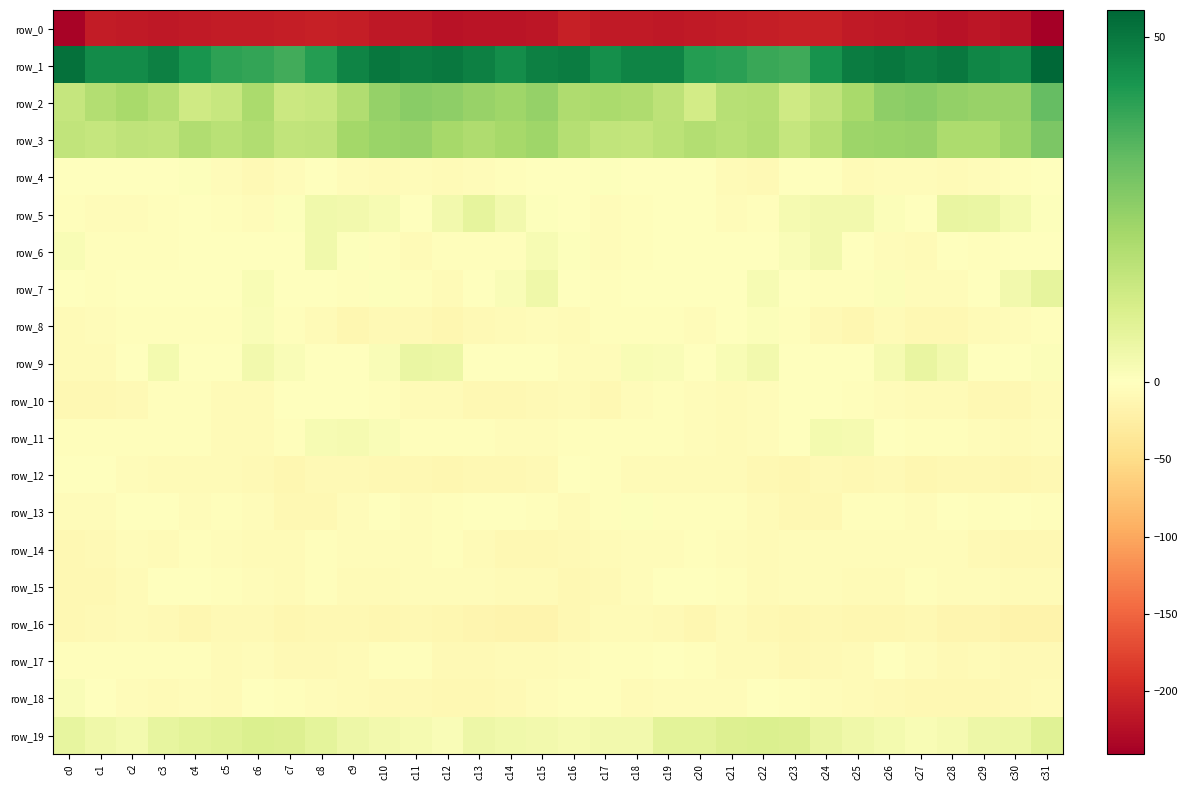

What is the sum of all row_16 values?

-357.2